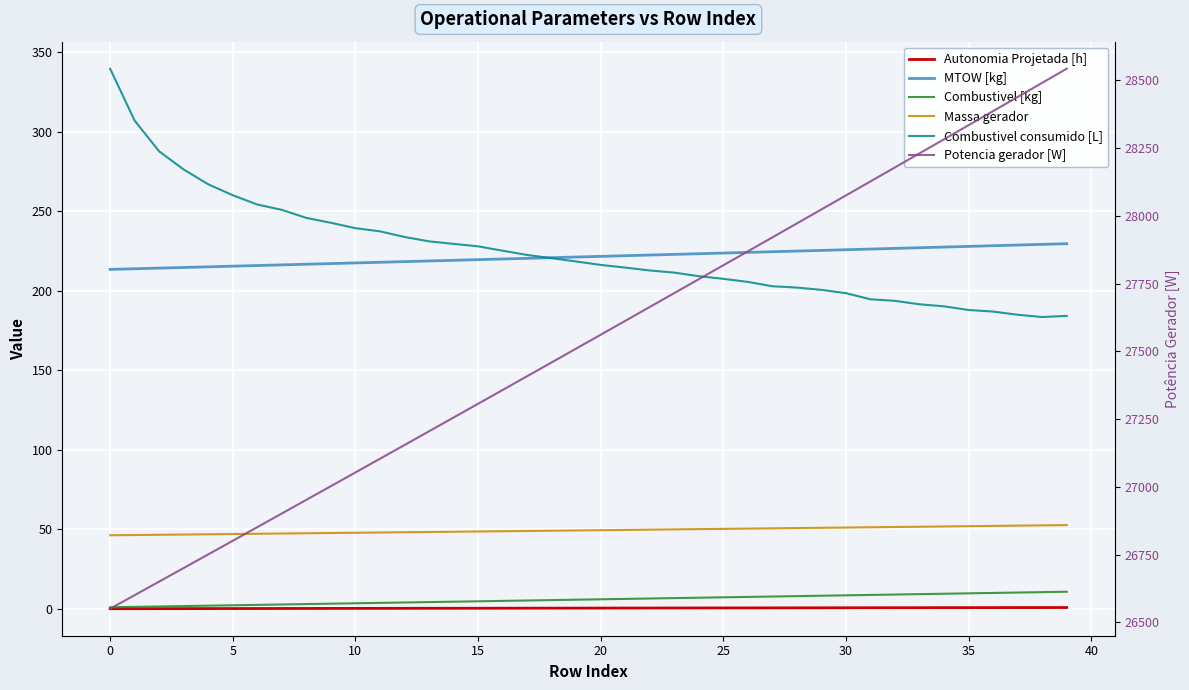

Between 27 and 13, which is larger?

27